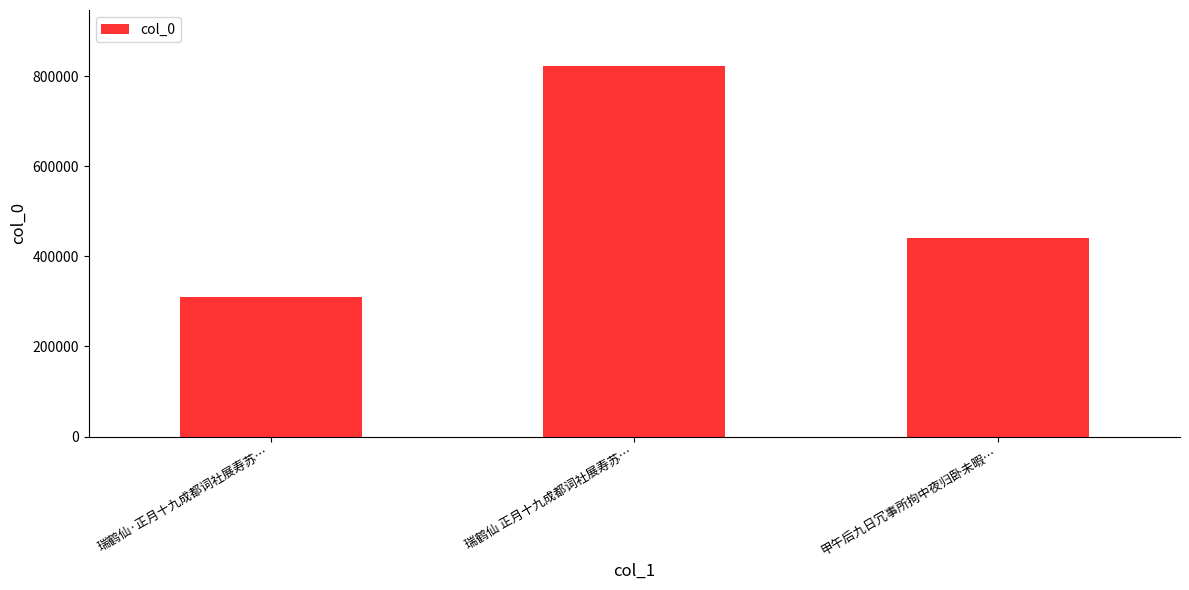

List the labels in order of value, smallest first.

瑞鹤仙·正月十九成都词社展寿苏…, 甲午后九日冗事所拘中夜归卧未暇…, 瑞鹤仙 正月十九成都词社展寿苏…